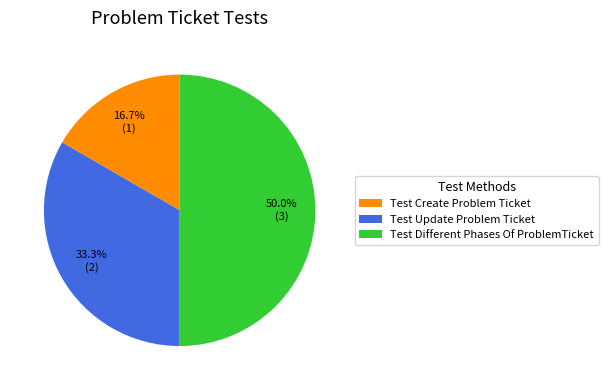

Which slice is the smallest?

Test Create Problem Ticket